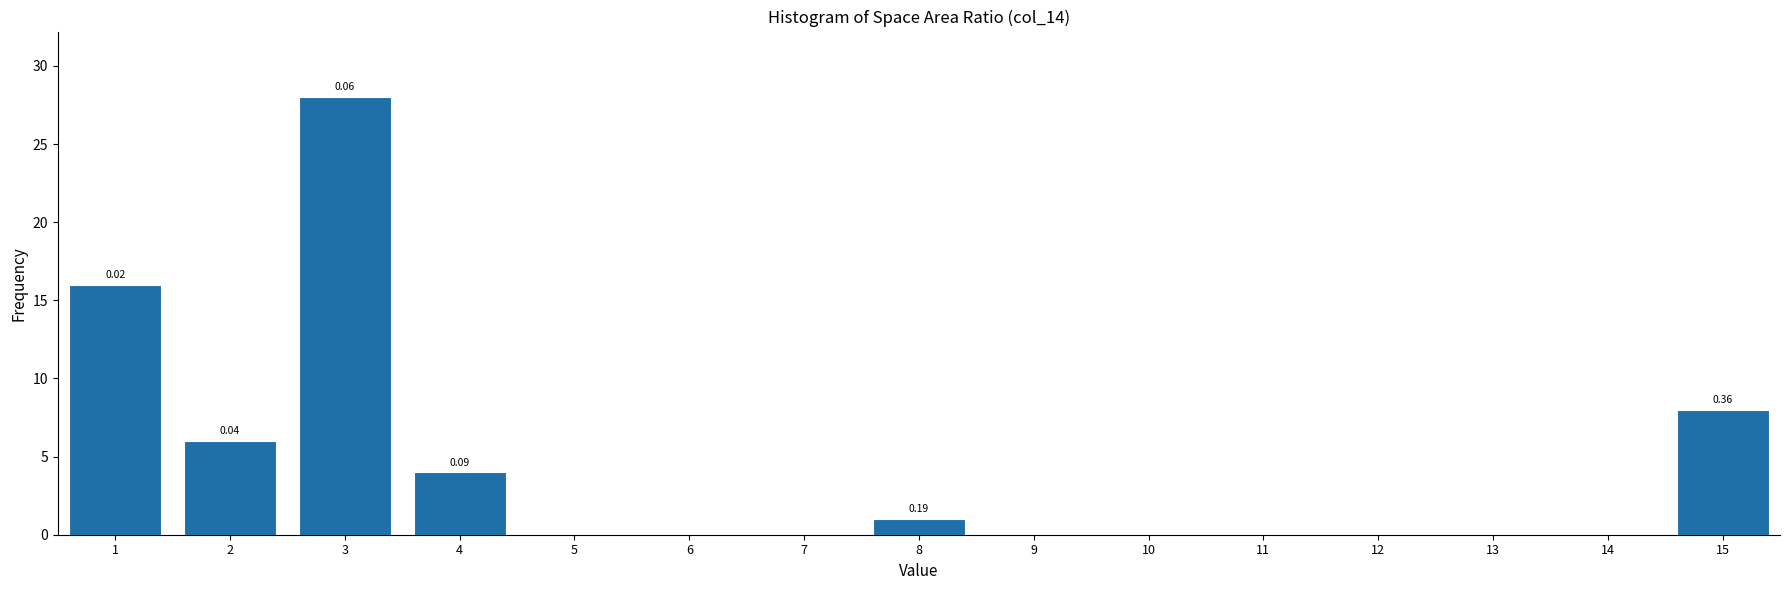

What is the sum of all values?

63